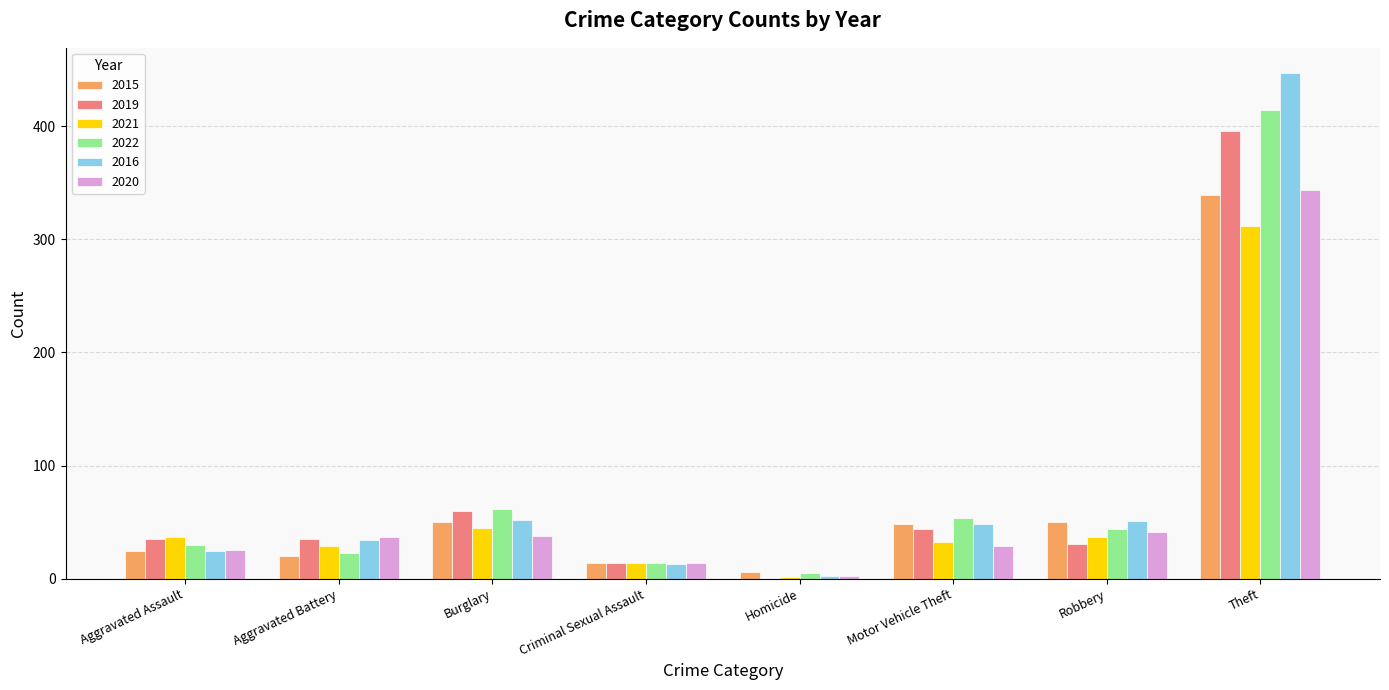

Is the value of 2016 at Motor Vehicle Theft greater than the value of 2022 at Aggravated Battery?

Yes